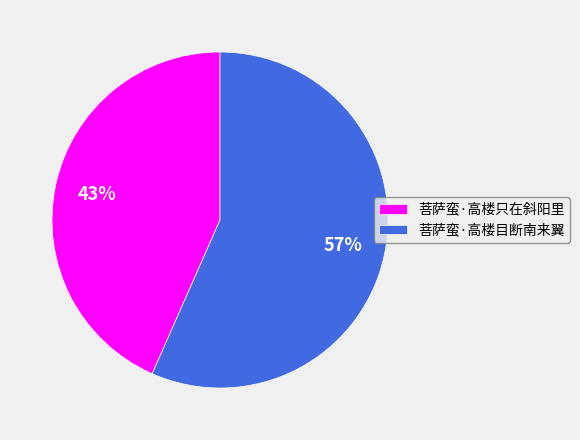

Which category has the biggest portion of the pie?

菩萨蛮·高楼目断南来翼